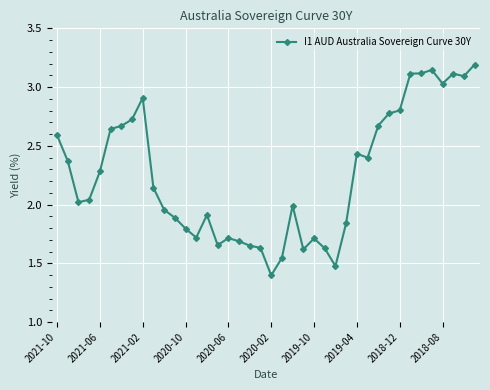

What is the sum of all values?

90.1